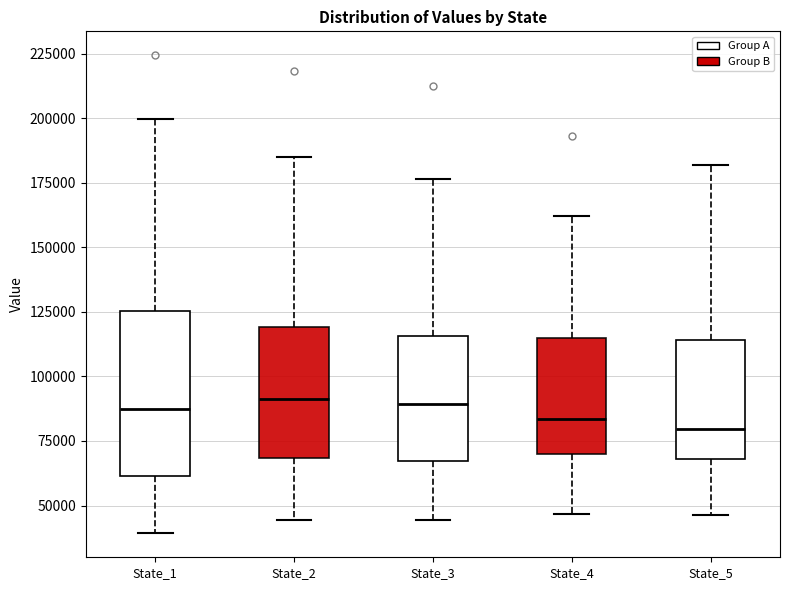

Reading left to right, read every box against the y-axis: the position of its median line, the range the box covers, and the ends of its whiskers. The values are not printed on the chart, so give them approximately, as read against the axis.

State_1: median 90000, box 60000 to 125000, whiskers 40000 to 200000
State_2: median 90000, box 70000 to 120000, whiskers 45000 to 185000
State_3: median 90000, box 65000 to 115000, whiskers 45000 to 175000
State_4: median 85000, box 70000 to 115000, whiskers 45000 to 160000
State_5: median 80000, box 70000 to 115000, whiskers 45000 to 180000